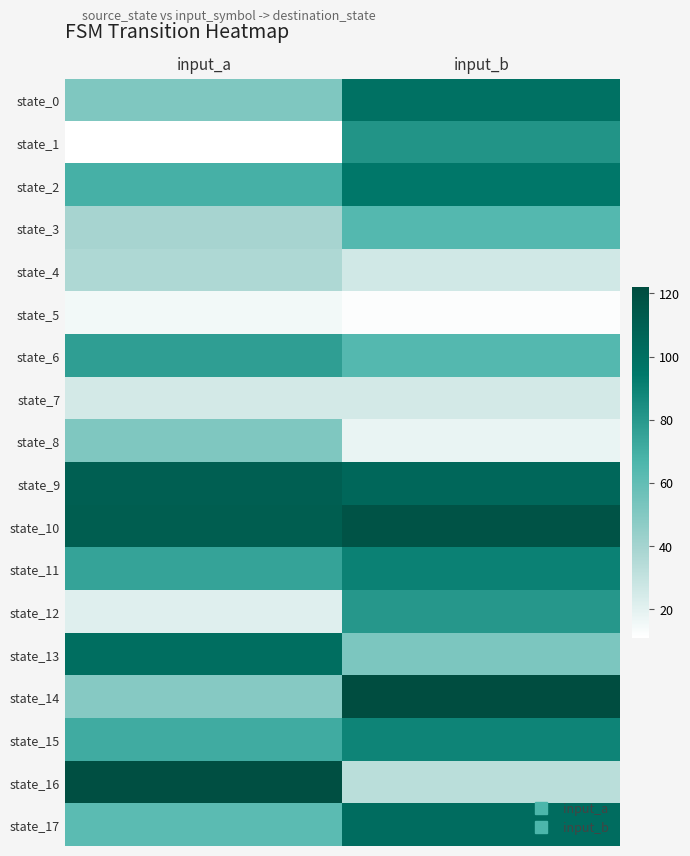

Reading left to right, what are all the values shown in this chart?

state_0: input_a=51	input_b=99
state_1: input_a=11	input_b=82
state_2: input_a=69	input_b=95
state_3: input_a=39	input_b=64
state_4: input_a=37	input_b=26
state_5: input_a=15	input_b=12
state_6: input_a=77	input_b=64
state_7: input_a=25	input_b=25
state_8: input_a=51	input_b=18
state_9: input_a=110	input_b=105
state_10: input_a=111	input_b=118
state_11: input_a=75	input_b=90
state_12: input_a=21	input_b=80
state_13: input_a=101	input_b=52
state_14: input_a=49	input_b=122
state_15: input_a=71	input_b=89
state_16: input_a=120	input_b=33
state_17: input_a=62	input_b=102